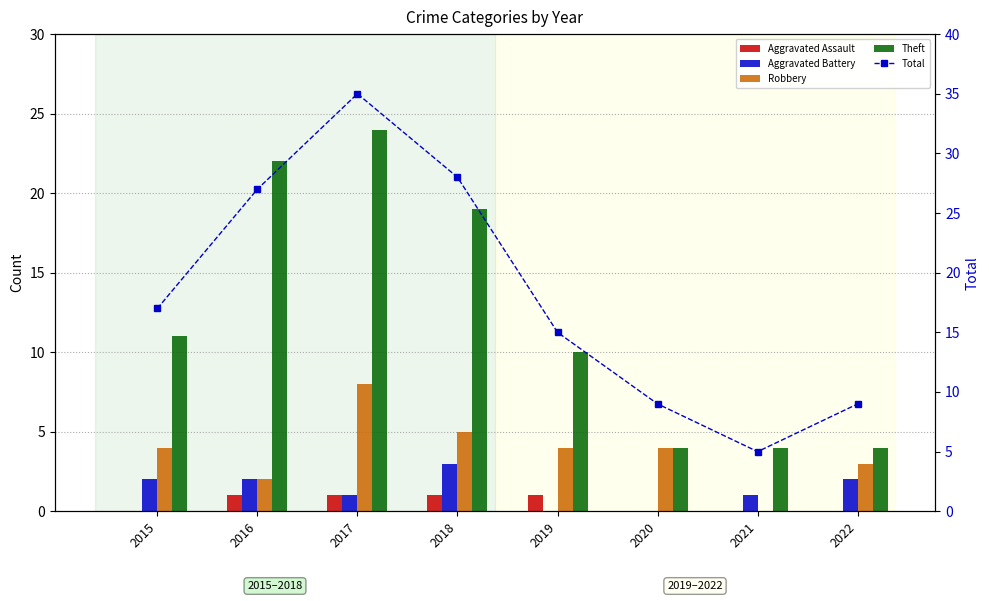

True or false: Aggravated Battery has a value of 3 at 2016.

False